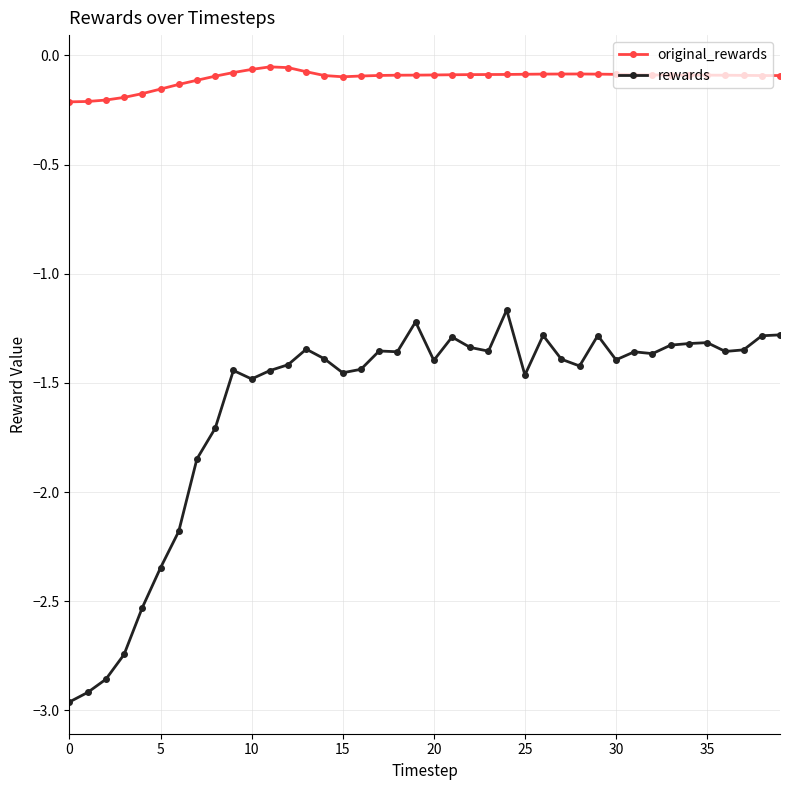

List the series in order of their peak value, lowest first.

rewards, original_rewards